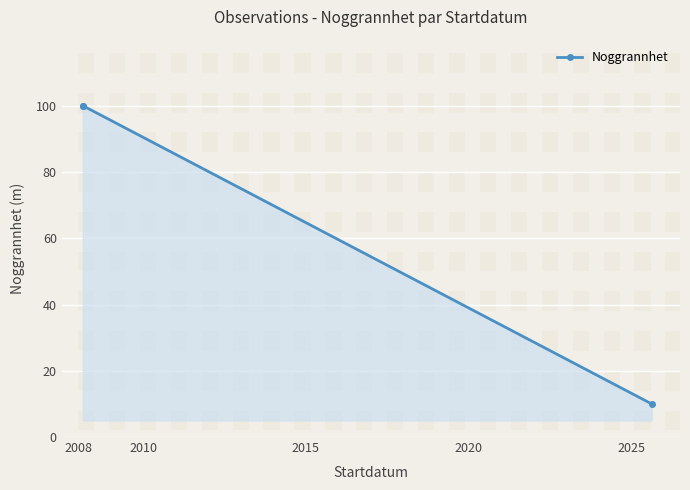

What is the value of the 3rd point from the left?

10